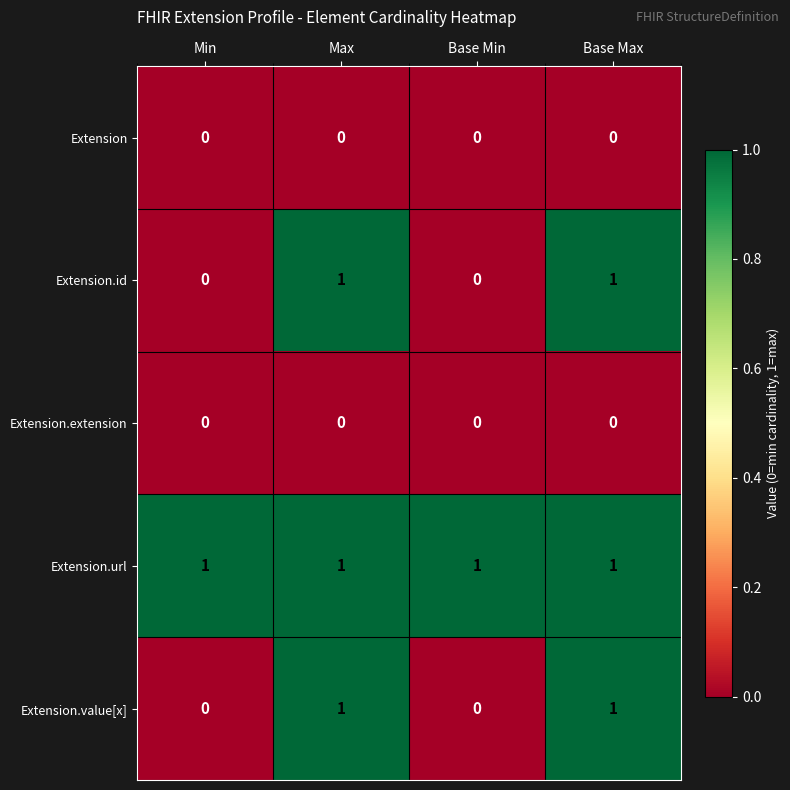

True or false: Extension.url has a value of 0 at Max.

False